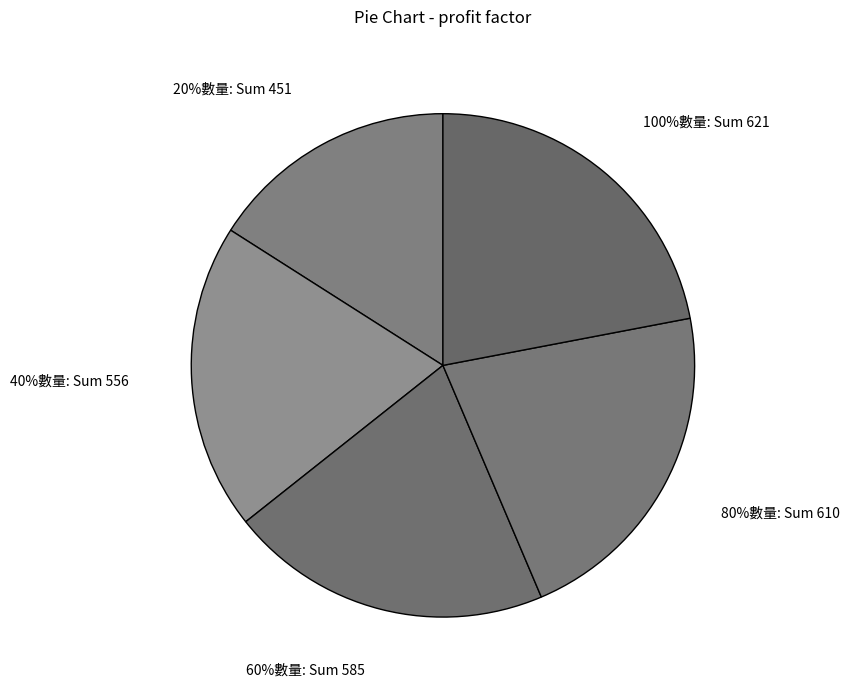

How many slices are in this pie chart?

5